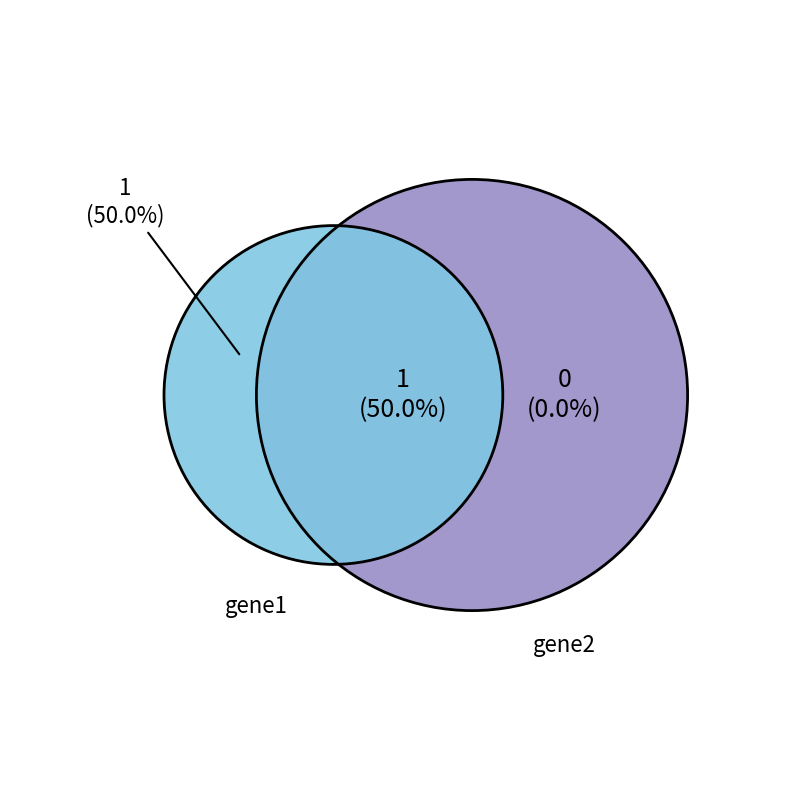

Does any single category account for the majority?

No